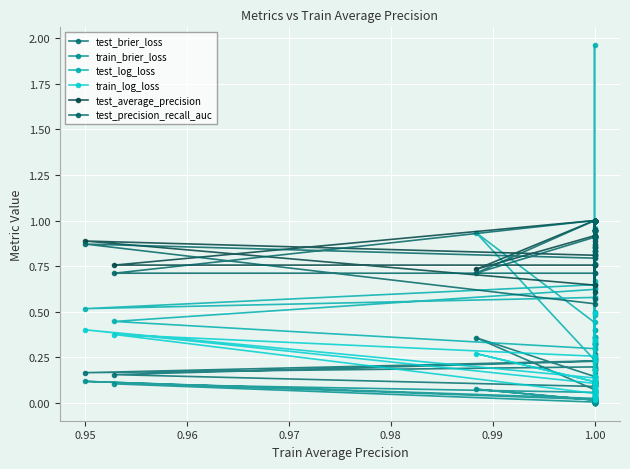

Reading left to right, extract all data points from this chart.

test_brier_loss: 0.1	0.1	0.1	0.1	0.1	0.2	0.1	0.1	0.2	0.2	0.1	0.2	0.3	0.1	0.1	0.1	0.2	0.1	0.1	0.1	0.1	0.4	0.1	0.1	0.1	0.1	0.2	0.2	0.1	0.3	0.1	0.2	0.2	0.0	0.2	0.2	0.2	0.1	0.3	0.1
train_brier_loss: 0.0	0.0	0.0	0.0	0.0	0.1	0.0	0.0	0.0	0.1	0.1	0.2	0.0	0.0	0.0	0.1	0.0	0.0	0.0	0.0	0.0	0.1	0.0	0.0	0.0	0.0	0.0	0.0	0.0	0.0	0.0	0.0	0.0	0.0	0.0	0.1	0.0	0.0	0.0	0.0
test_log_loss: 0.3	0.4	0.2	0.3	0.4	0.5	0.2	0.3	0.6	0.4	0.3	0.6	1.0	0.4	0.2	0.3	0.7	0.4	0.3	0.3	0.4	0.9	0.2	0.4	0.4	0.4	0.6	0.7	0.3	0.8	0.3	0.5	0.5	0.1	0.6	0.5	0.6	0.3	2.0	0.2
train_log_loss: 0.1	0.1	0.1	0.0	0.1	0.2	0.0	0.0	0.1	0.4	0.3	0.5	0.1	0.0	0.1	0.3	0.0	0.1	0.1	0.1	0.1	0.3	0.1	0.1	0.1	0.1	0.1	0.0	0.2	0.1	0.0	0.0	0.0	0.1	0.1	0.4	0.1	0.0	0.1	0.1
test_average_precision: 1.0	0.9	1.0	1.0	1.0	0.9	1.0	1.0	0.8	0.8	1.0	0.8	0.8	0.9	1.0	1.0	0.9	0.9	1.0	0.9	0.9	0.7	1.0	1.0	0.9	0.9	0.9	0.9	0.8	0.8	0.9	0.9	0.9	1.0	0.8	0.9	0.6	1.0	0.6	1.0
test_precision_recall_auc: 1.0	0.9	1.0	1.0	1.0	0.8	1.0	1.0	0.7	0.7	1.0	0.8	0.8	0.9	1.0	1.0	0.8	0.9	1.0	0.9	0.9	0.7	1.0	1.0	0.9	0.9	0.9	0.9	0.8	0.7	0.9	0.9	0.9	1.0	0.8	0.9	0.5	1.0	0.6	1.0